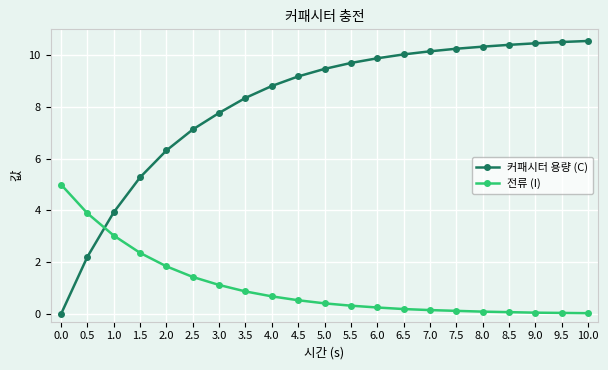

What is the average value of the 전류 (I) series?

1.1